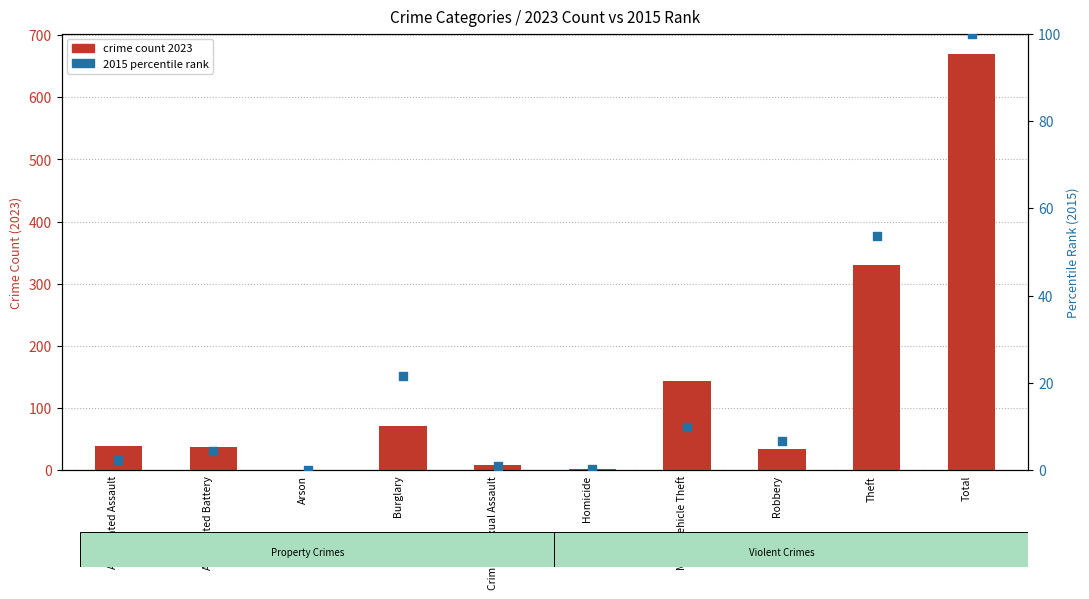

Which series contains the lowest Y value?

2015 percentile rank